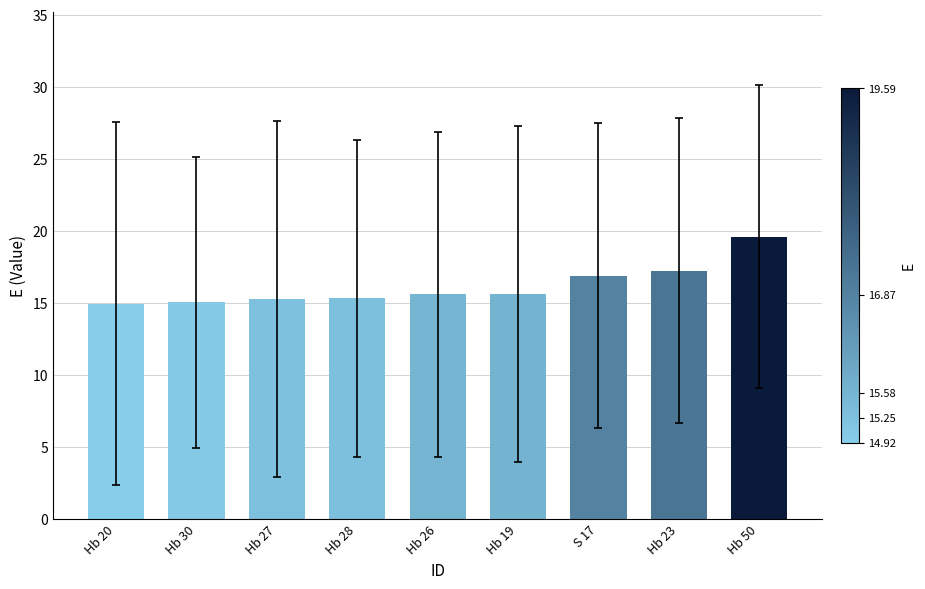

The value at Hb 19 is 21.3. True or false?

False